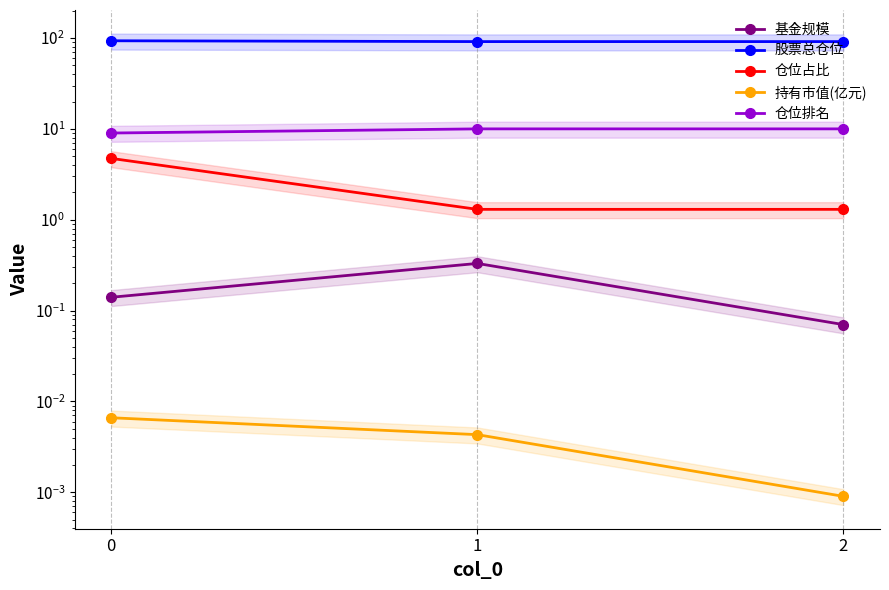

What is the difference between the maximum and minimum values in the 基金规模 series?

0.3